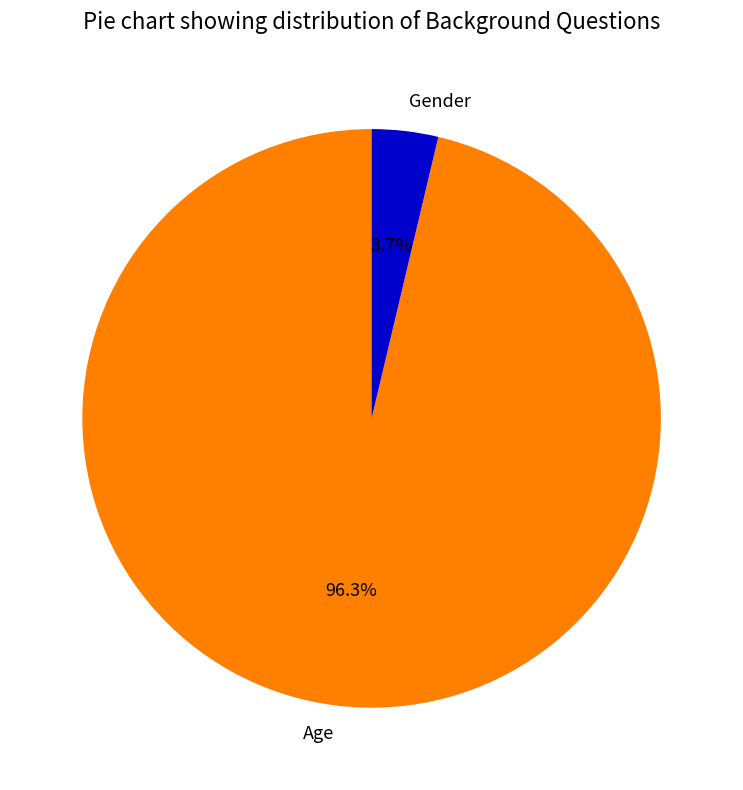

True or false: Age accounts for 96% of the total.

True